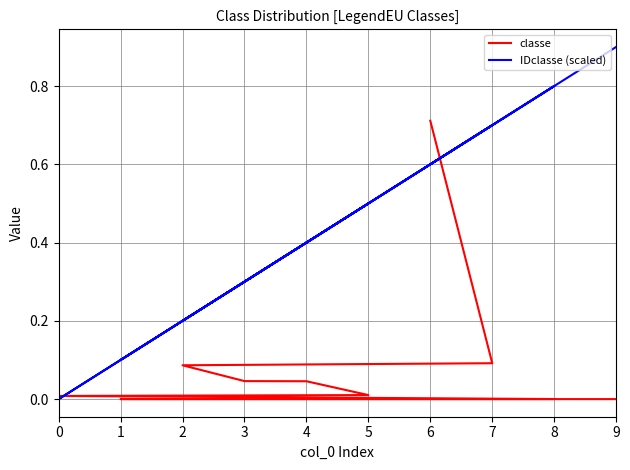

What is the difference between the classe values at 0 and 6?

0.7